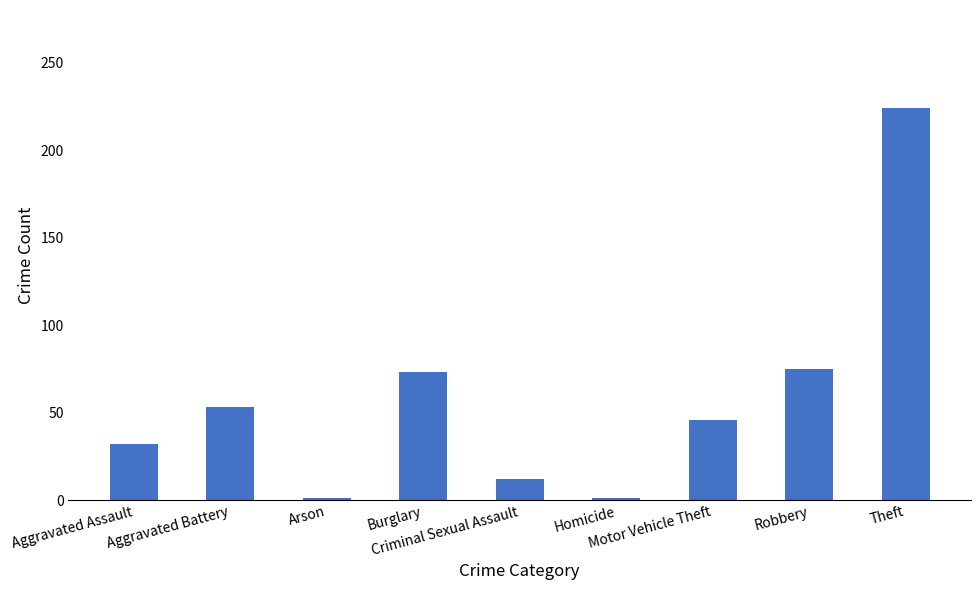

What is the difference between the maximum and minimum values?

223